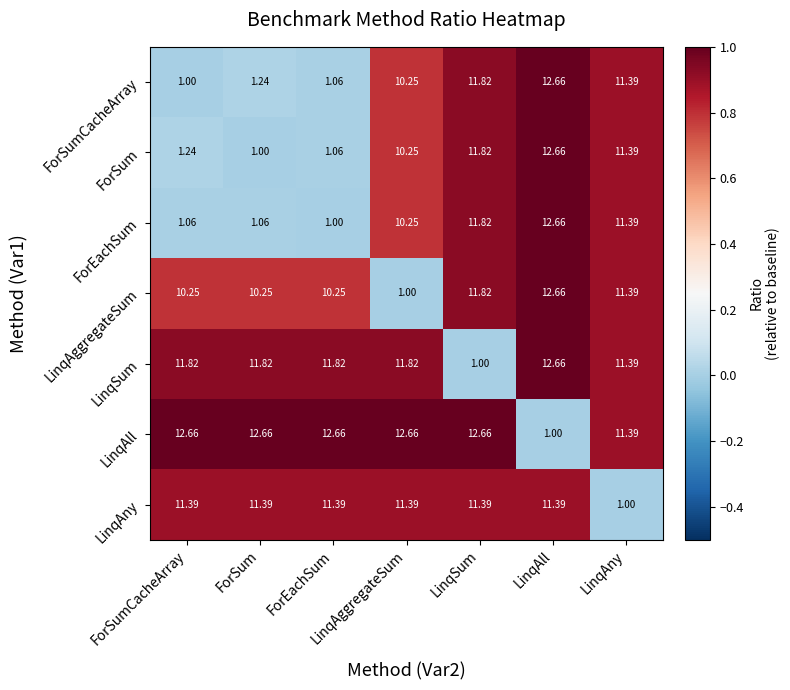

How many series are shown in this chart?

7